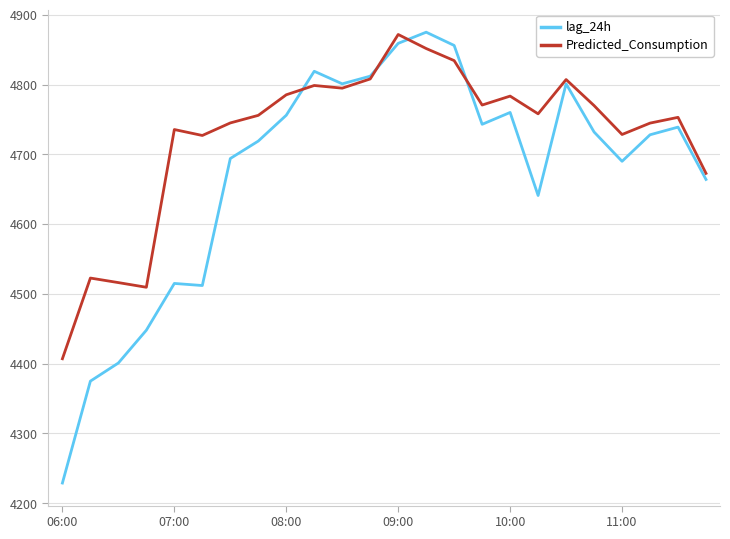

What is the highest value of the lag_24h series?

4875.0